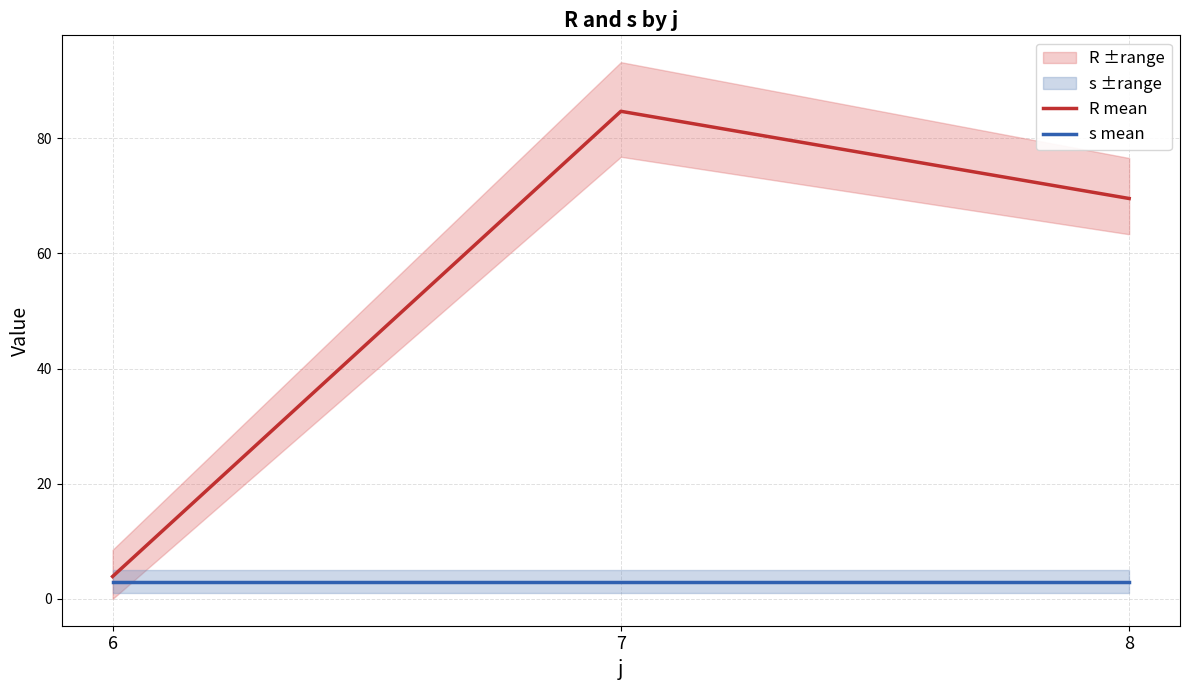

At 6, list the series in order from largest to smallest.

R mean, s mean